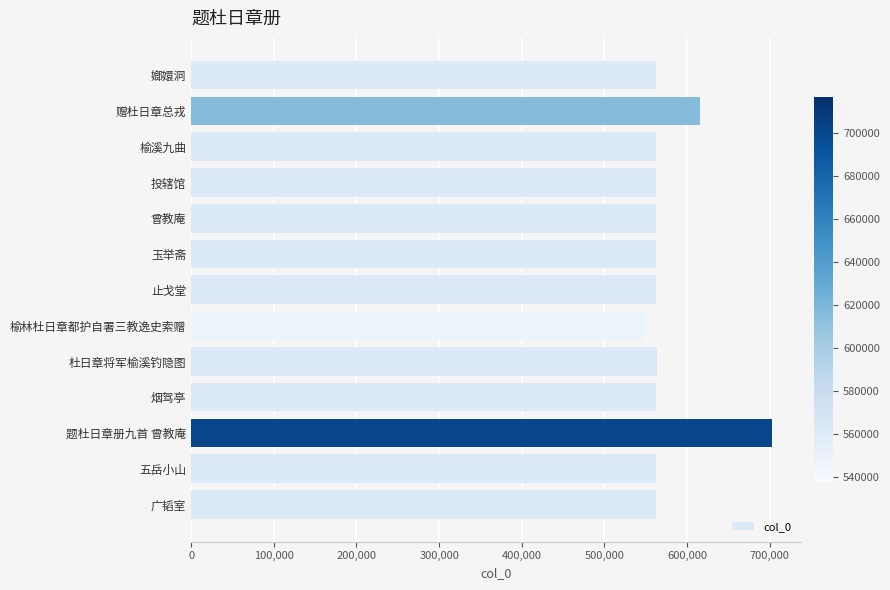

True or false: the data shows 562818 at 榆溪九曲.

True